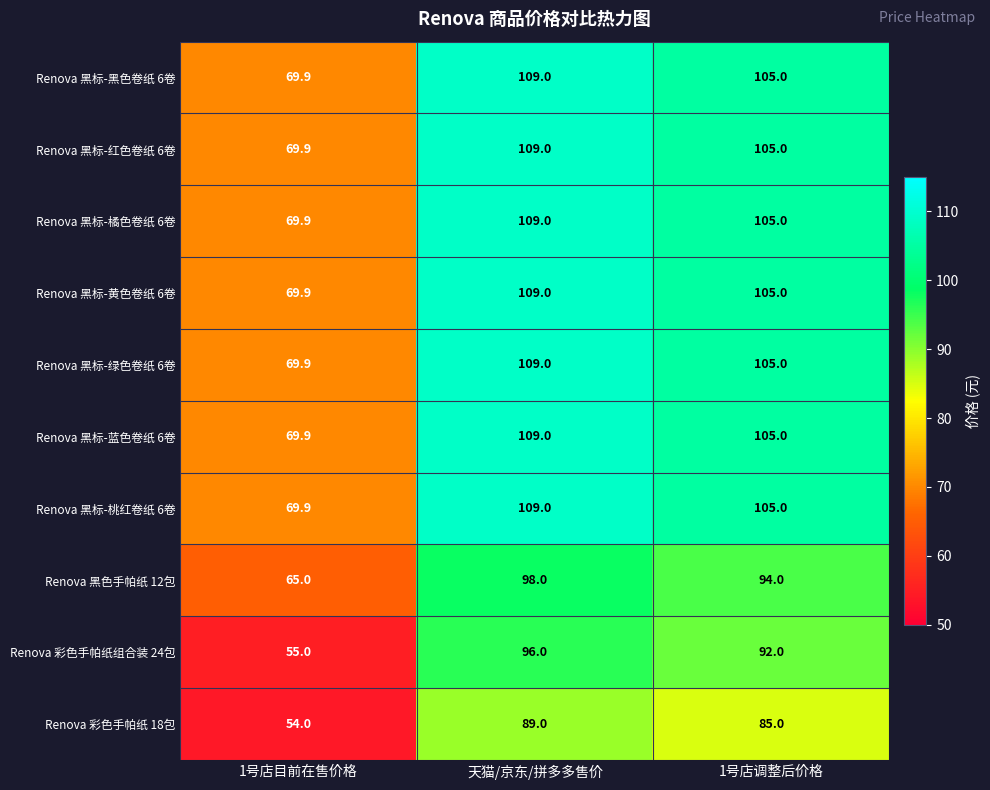

At which label does Renova 黑标-橘色卷纸 6卷 first exceed 105?

天猫/京东/拼多多售价